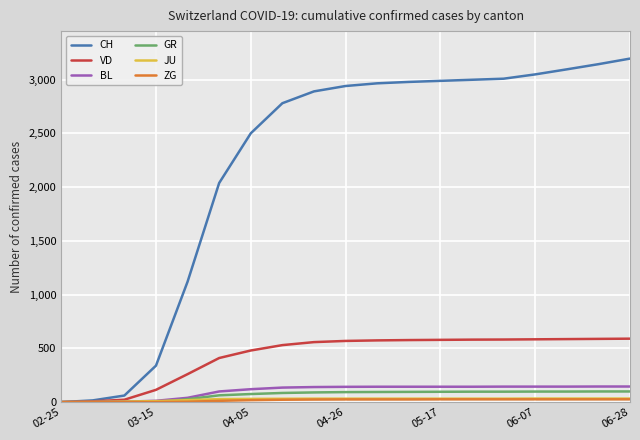

What is the greatest value displayed?

3195